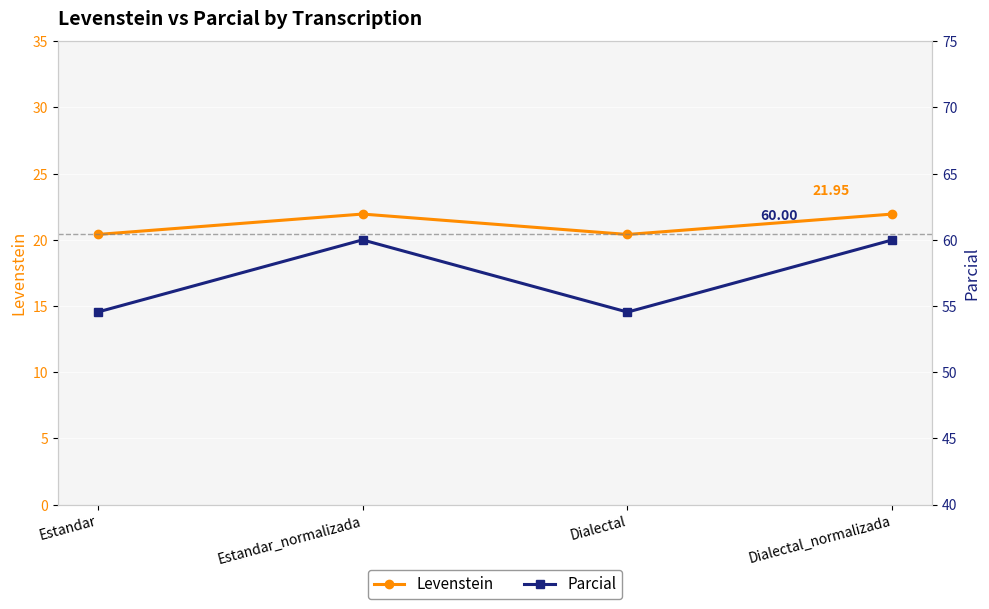

The value of Levenstein at Dialectal_normalizada is 29.4. True or false?

False